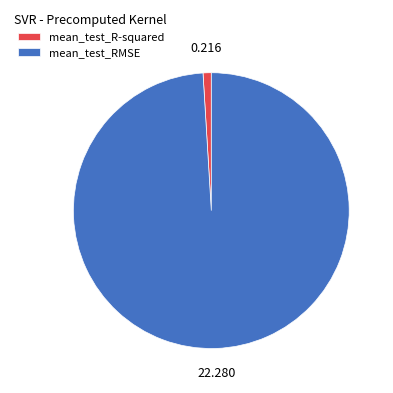

Does mean_test_R-squared account for over 50% of the chart?

No